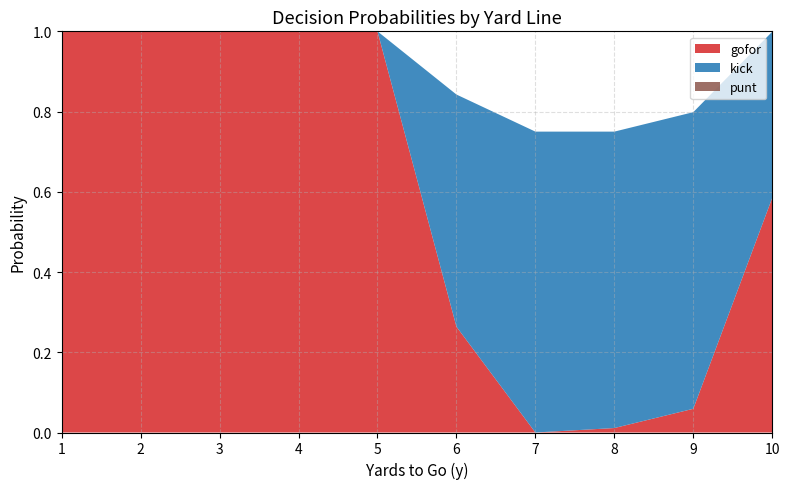

Is it true that gofor equals 0.3 at 2?

False